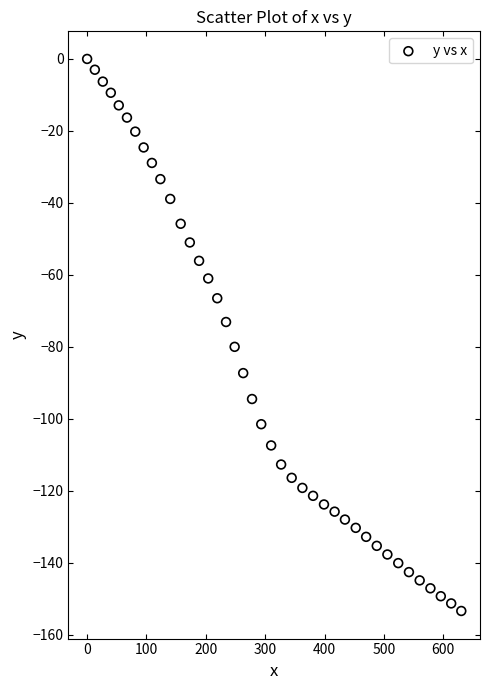

What is the range of Y values (max minus min)?

153.4